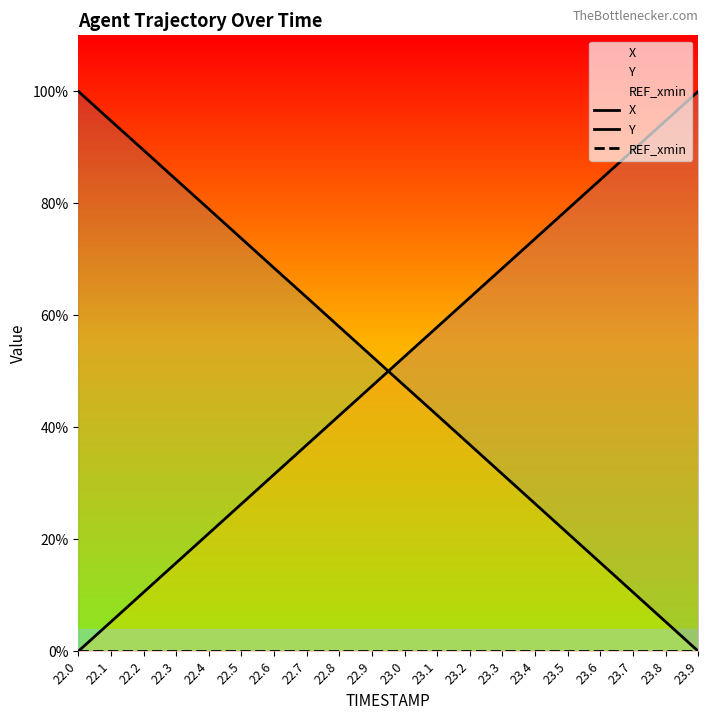

At which category is the sum across all series the highest?

23.1